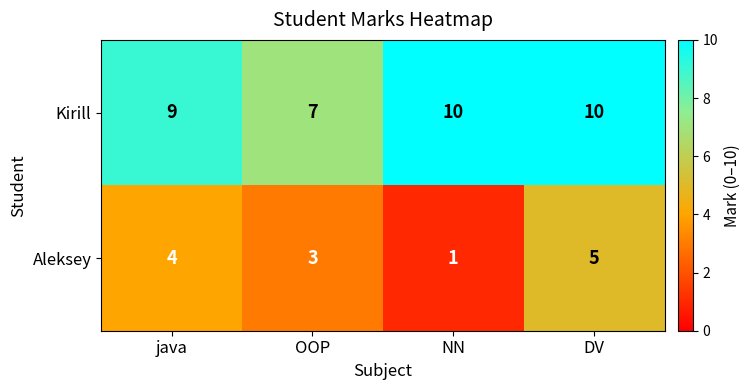

Reading left to right, transcribe all the data shown in this chart.

Kirill: java=9	OOP=7	NN=10	DV=10
Aleksey: java=4	OOP=3	NN=1	DV=5